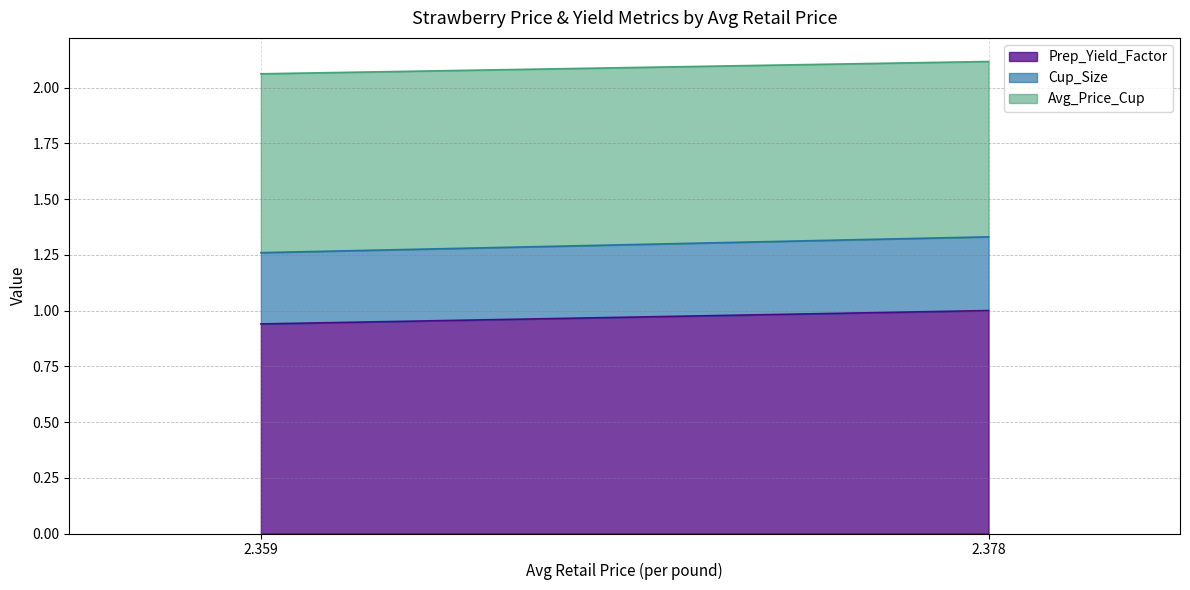

What is the greatest value displayed?

1.0